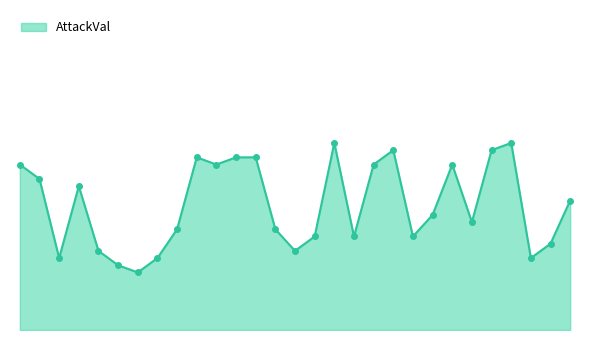

Does the chart have visible grid lines?

No